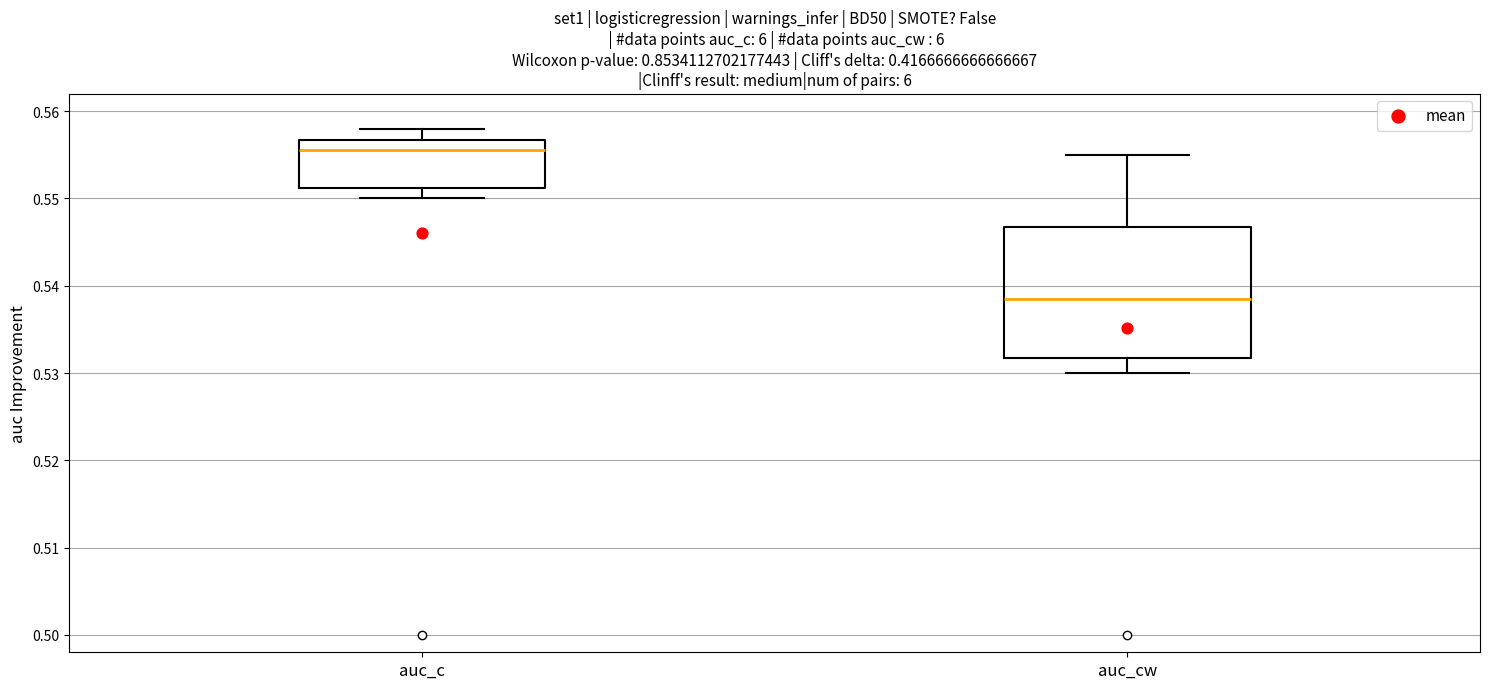

Which box's median line is the lowest?

auc_cw